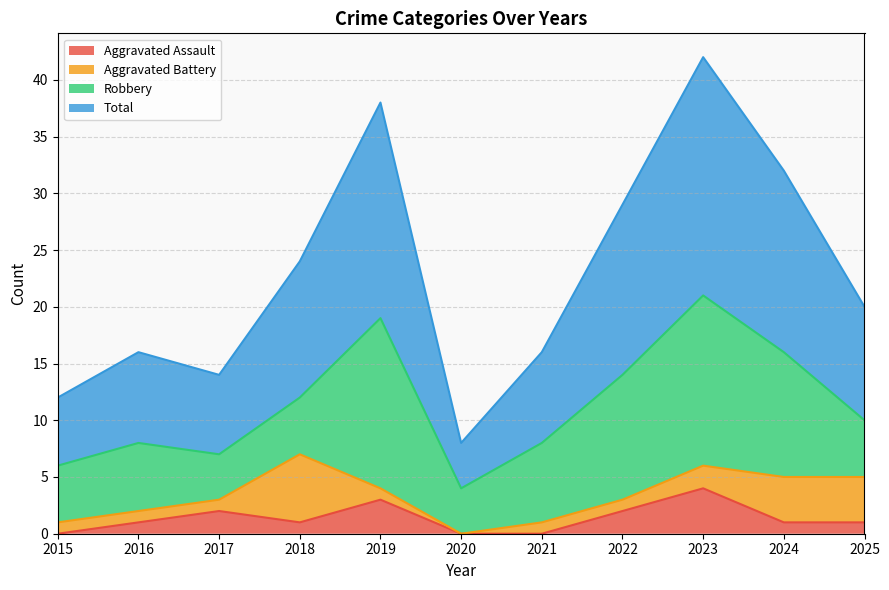

True or false: Aggravated Assault has a value of -2 at 2020.

False